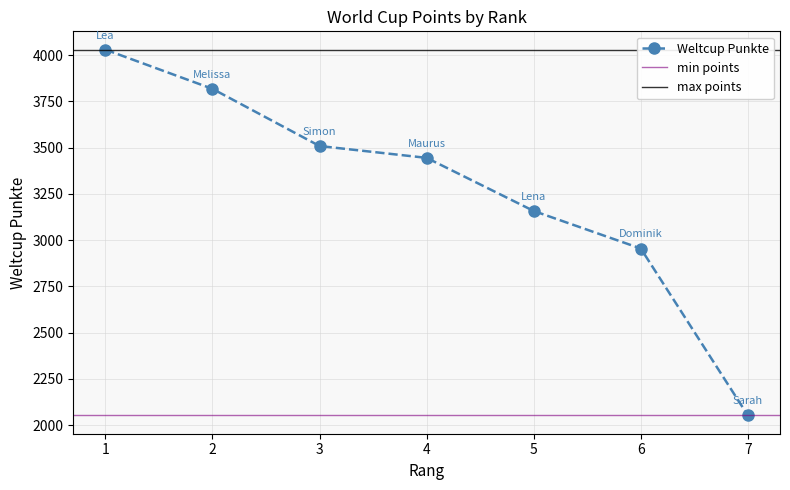

What is the minimum value for Weltcup Punkte?

2053